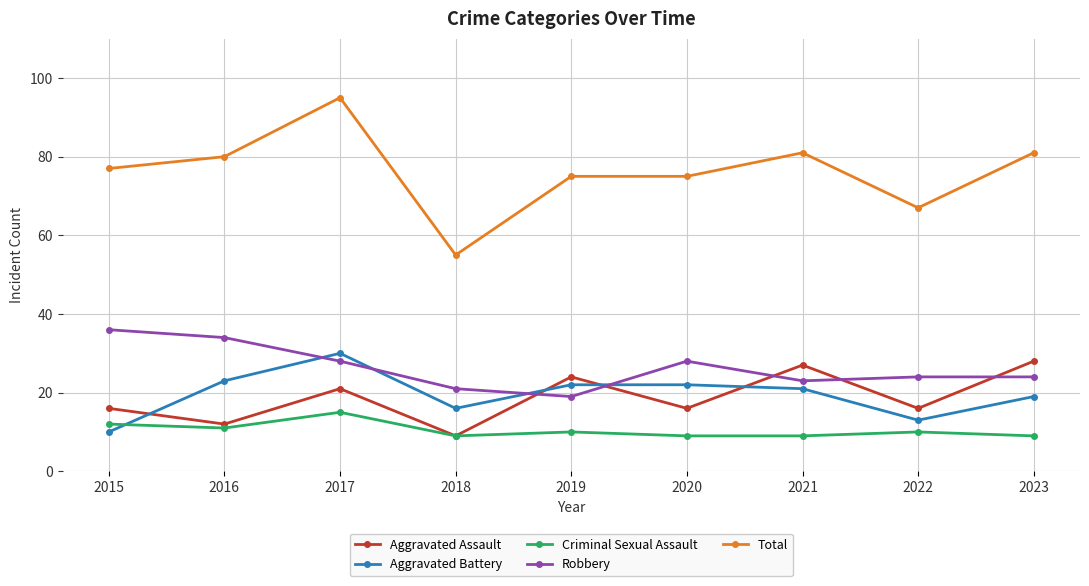

Which series has the largest range (max minus min)?

Total